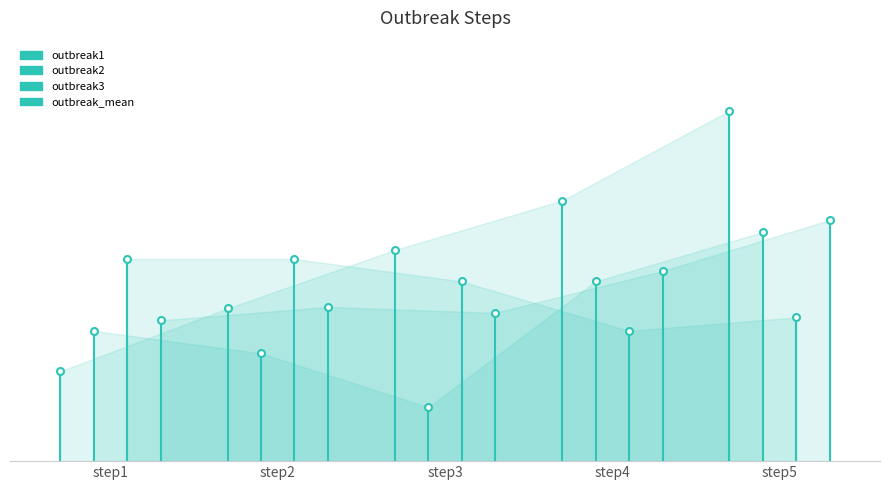

How many series are shown in this chart?

4